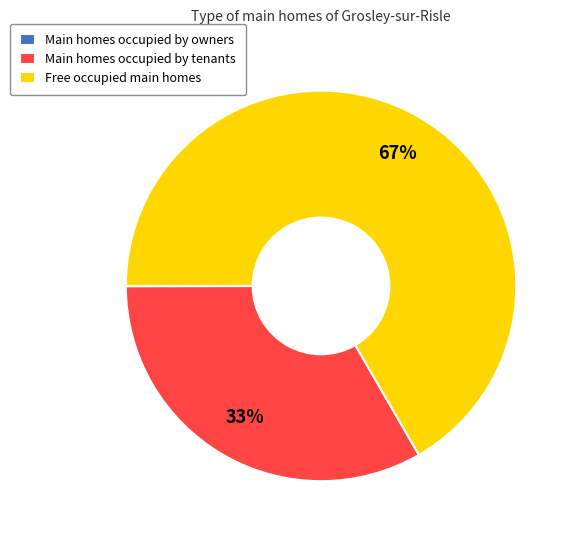

Is it true that Main homes occupied by tenants is 22% of the pie?

False